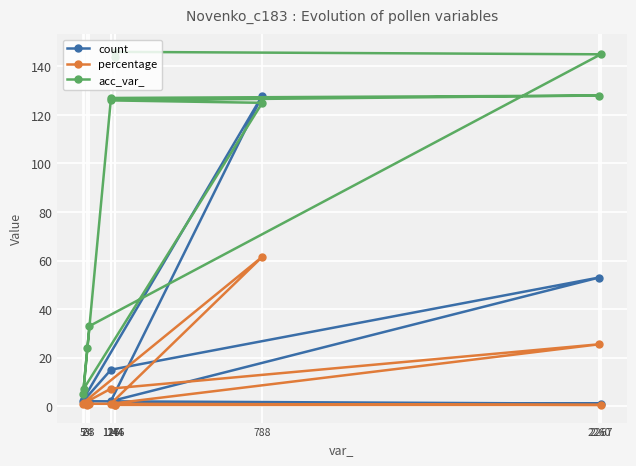

Which has a higher value, 126 or 7?

7